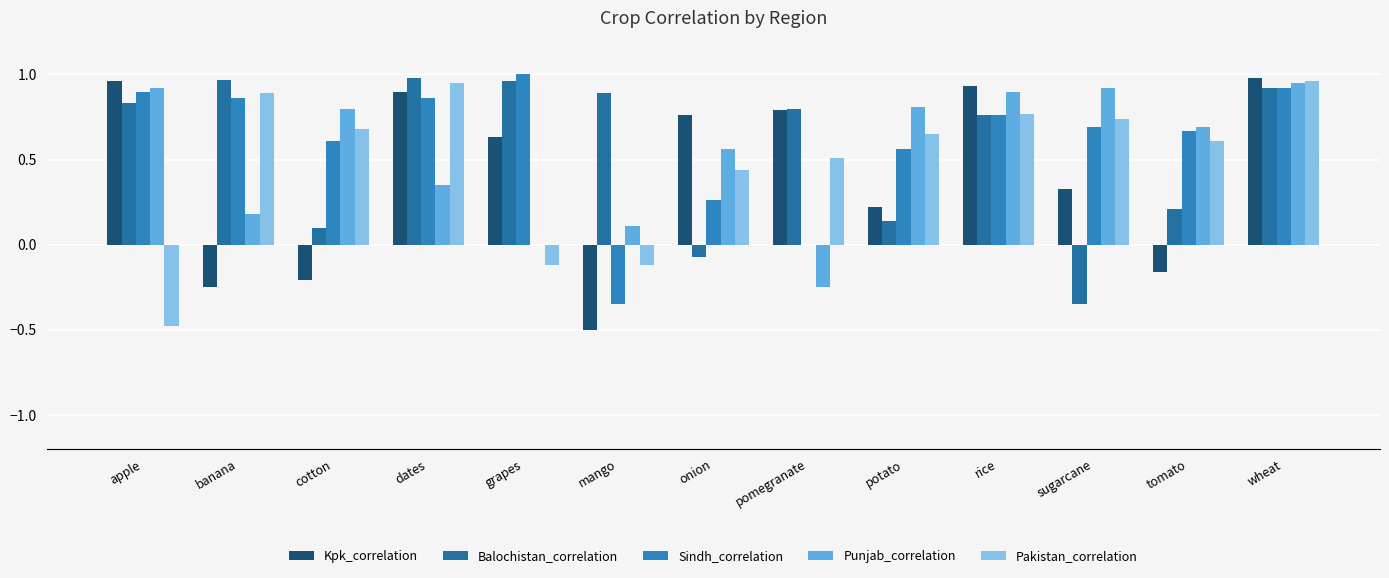

Reading left to right, transcribe all the data shown in this chart.

Kpk_correlation: apple=1.0	banana=-0.2	cotton=-0.2	dates=0.9	grapes=0.6	mango=-0.5	onion=0.8	pomegranate=0.8	potato=0.2	rice=0.9	sugarcane=0.3	tomato=-0.2	wheat=1.0
Balochistan_correlation: apple=0.8	banana=1.0	cotton=0.1	dates=1.0	grapes=1.0	mango=0.9	onion=-0.1	pomegranate=0.8	potato=0.1	rice=0.8	sugarcane=-0.3	tomato=0.2	wheat=0.9
Sindh_correlation: apple=0.9	banana=0.9	cotton=0.6	dates=0.9	grapes=1.0	mango=-0.3	onion=0.3	pomegranate=0.0	potato=0.6	rice=0.8	sugarcane=0.7	tomato=0.7	wheat=0.9
Punjab_correlation: apple=0.9	banana=0.2	cotton=0.8	dates=0.3	grapes=0.0	mango=0.1	onion=0.6	pomegranate=-0.2	potato=0.8	rice=0.9	sugarcane=0.9	tomato=0.7	wheat=0.9
Pakistan_correlation: apple=-0.5	banana=0.9	cotton=0.7	dates=0.9	grapes=-0.1	mango=-0.1	onion=0.4	pomegranate=0.5	potato=0.7	rice=0.8	sugarcane=0.7	tomato=0.6	wheat=1.0